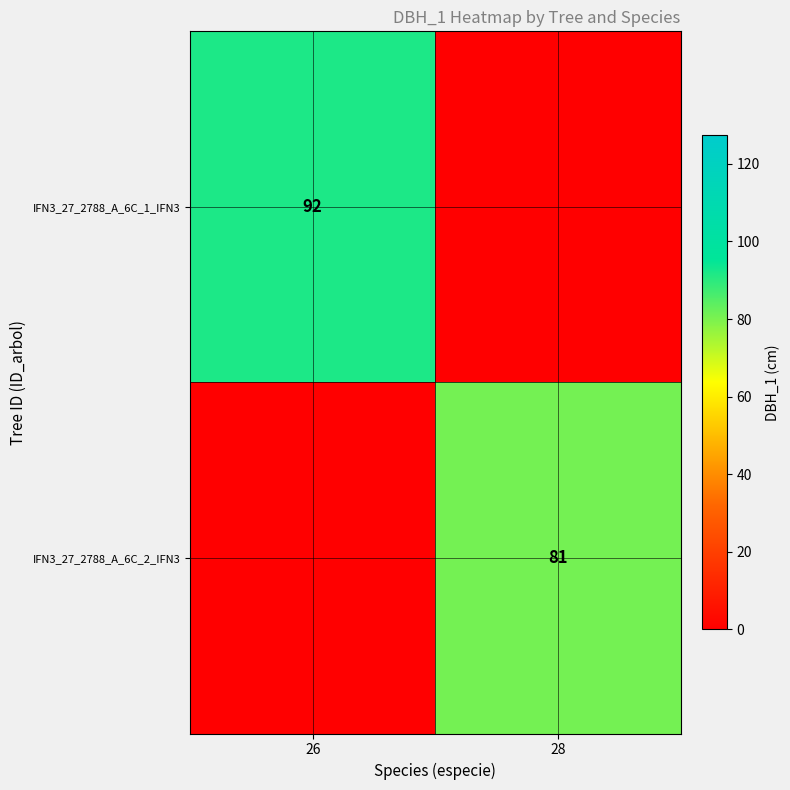

Which label corresponds to the smallest value in the chart?

28